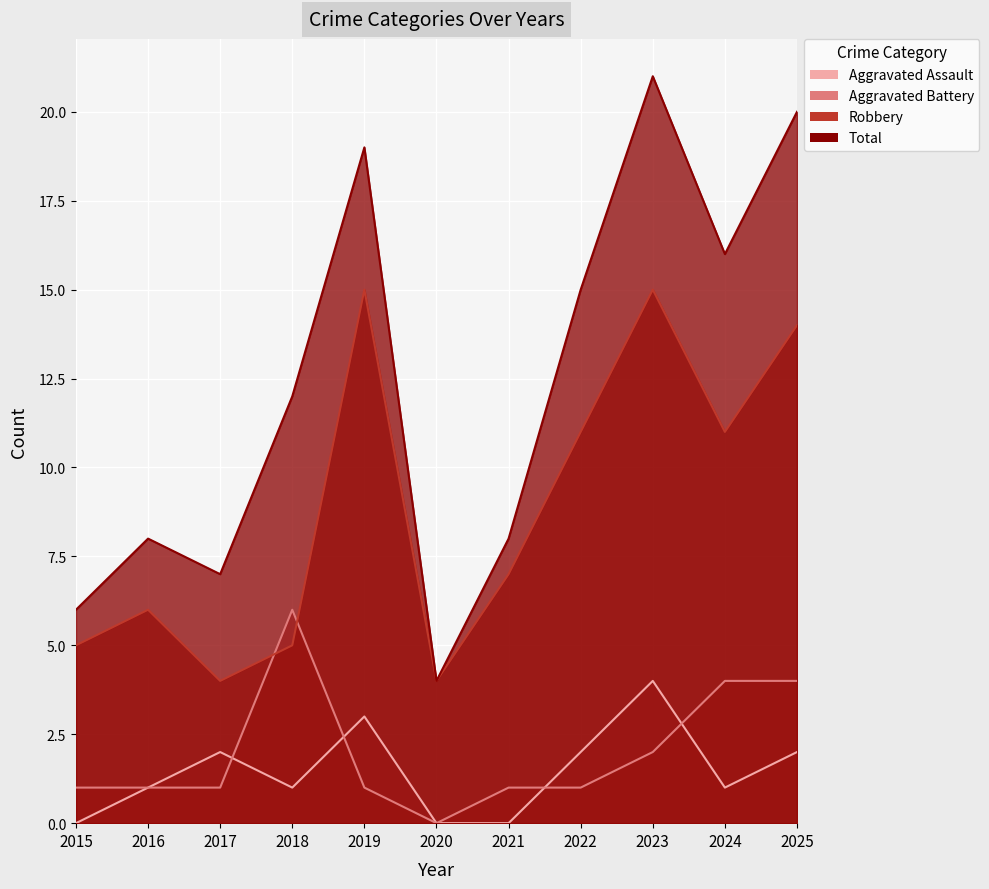

Which has a higher value, 2019 or 2017?

2019